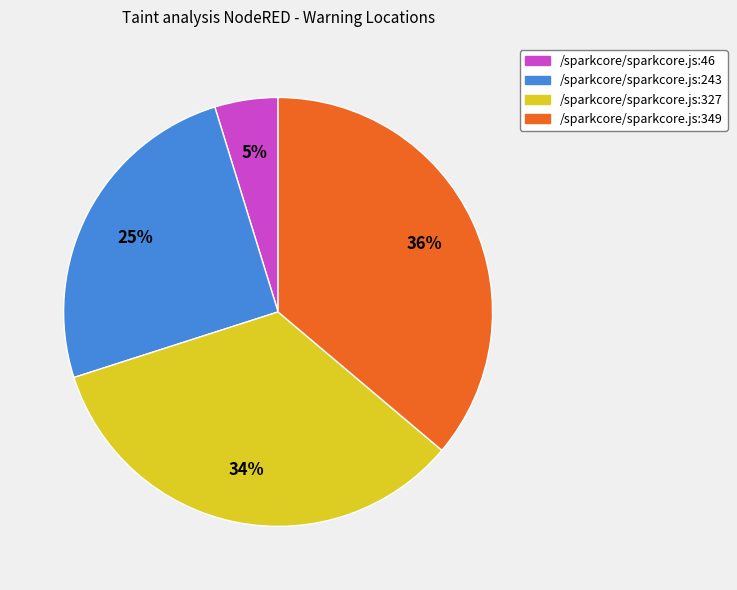

Is the sum of /sparkcore/sparkcore.js:349 and /sparkcore/sparkcore.js:327 greater than half?

Yes